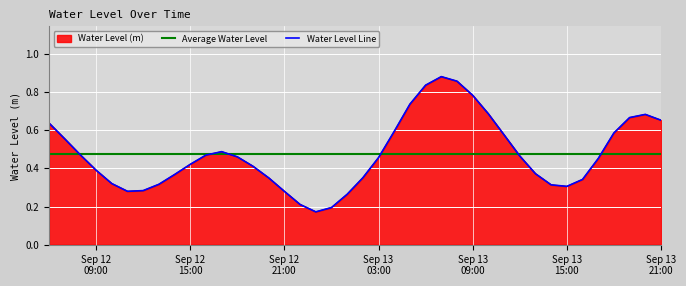

List the labels in order of value, largest first.

2024-09-13 07:00:00, 2024-09-13 08:00:00, 2024-09-13 06:00:00, 2024-09-13 09:00:00, 2024-09-13 05:00:00, 2024-09-13 10:00:00, 2024-09-13 20:00:00, 2024-09-13 19:00:00, 2024-09-13 21:00:00, 2024-09-12 06:00:00, 2024-09-13 04:00:00, 2024-09-13 18:00:00, 2024-09-13 11:00:00, 2024-09-12 07:00:00, 2024-09-12 17:00:00, 2024-09-12 08:00:00, 2024-09-12 16:00:00, 2024-09-13 12:00:00, 2024-09-12 18:00:00, 2024-09-13 03:00:00, 2024-09-13 17:00:00, 2024-09-12 15:00:00, 2024-09-12 19:00:00, 2024-09-12 09:00:00, 2024-09-13 13:00:00, 2024-09-12 14:00:00, 2024-09-13 02:00:00, 2024-09-12 20:00:00, 2024-09-13 16:00:00, 2024-09-12 10:00:00, 2024-09-12 13:00:00, 2024-09-13 14:00:00, 2024-09-13 15:00:00, 2024-09-12 12:00:00, 2024-09-12 11:00:00, 2024-09-12 21:00:00, 2024-09-13 01:00:00, 2024-09-12 22:00:00, 2024-09-13 00:00:00, 2024-09-12 23:00:00